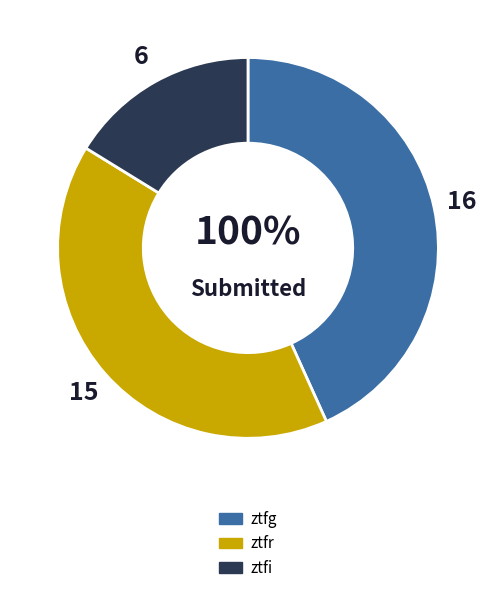

The ztfg slice represents 43% of the pie. True or false?

True